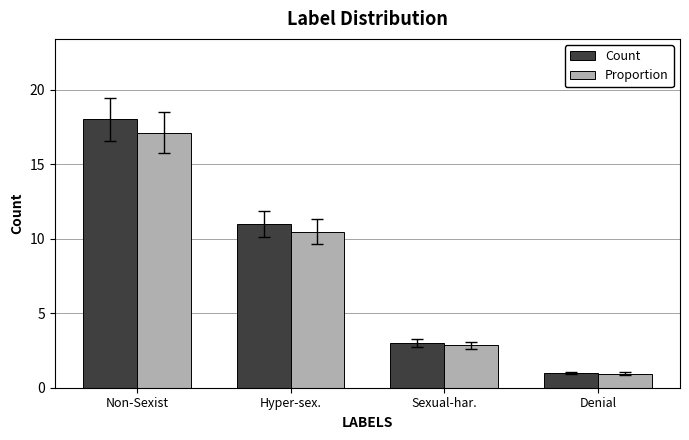

True or false: Proportion has a value of 10.5 at Non-Sexist.

False